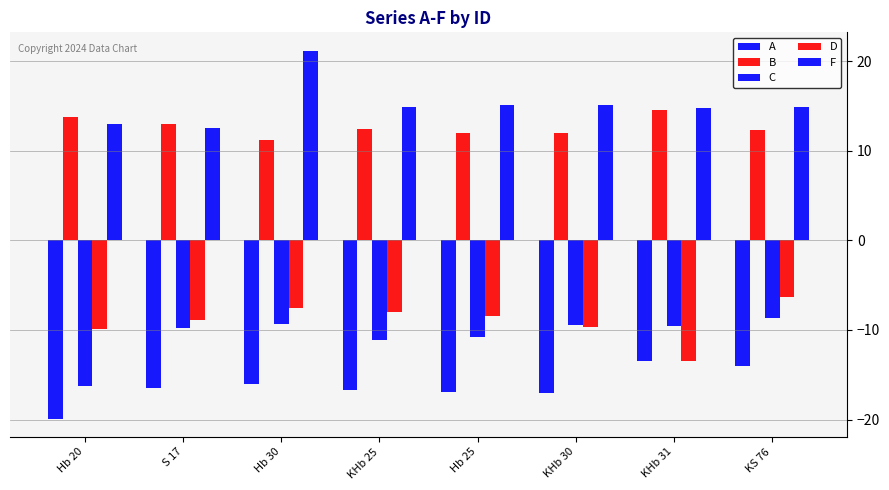

True or false: B has a value of 12.9 at S 17.

True